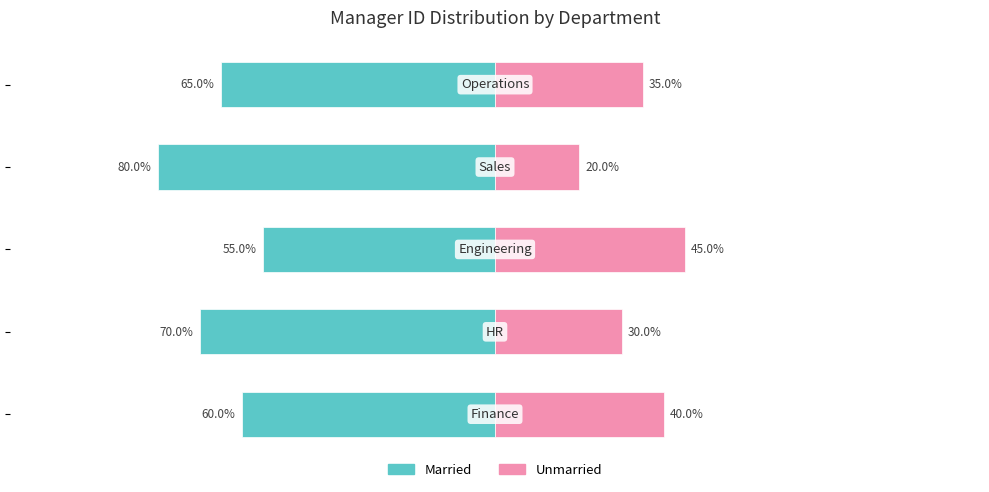

At how many categories does at least one series exceed 17?

5